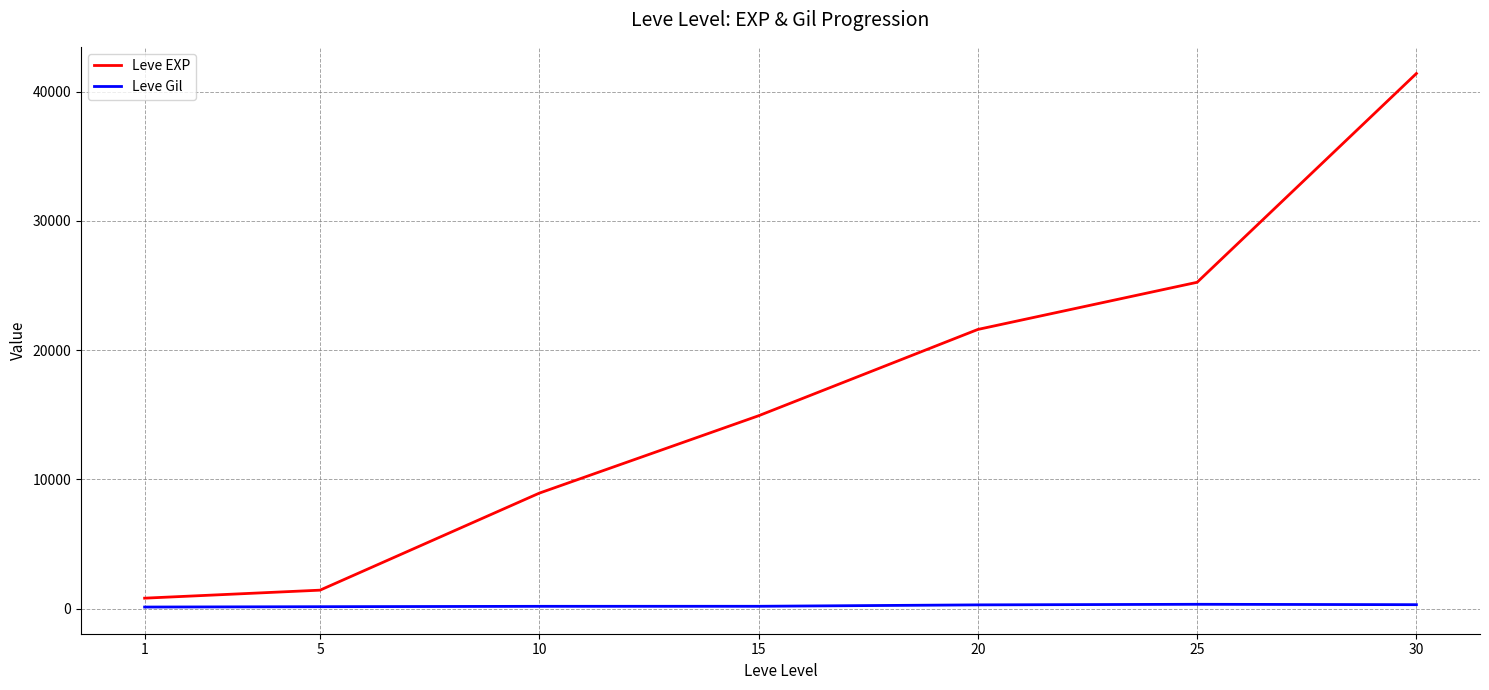

Which series has the largest range (max minus min)?

Leve EXP